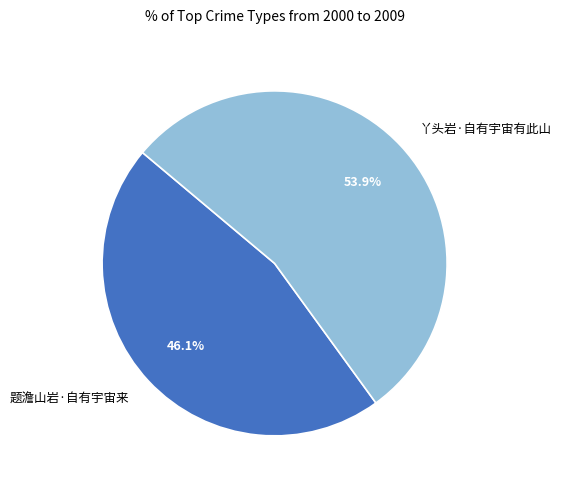

The 题澹山岩·自有宇宙来 slice represents 32% of the pie. True or false?

False